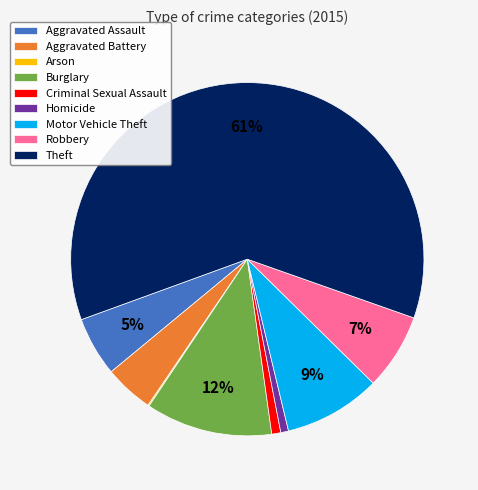

To the nearest percent, what percentage of the pie is Motor Vehicle Theft?

9%